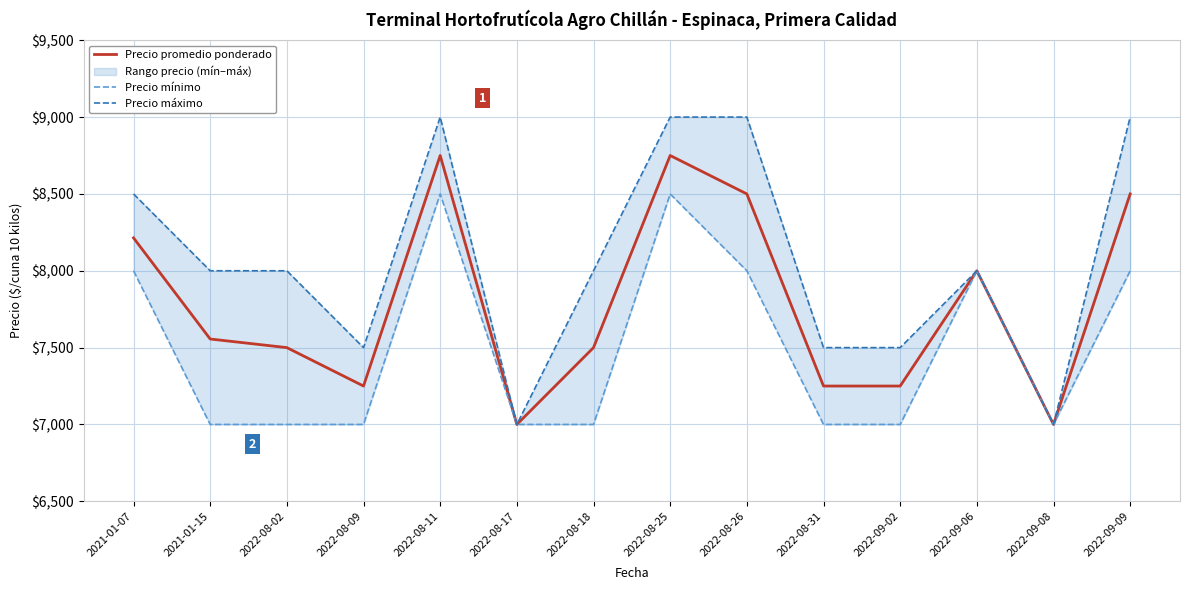

Which series has the largest range (max minus min)?

Precio máximo